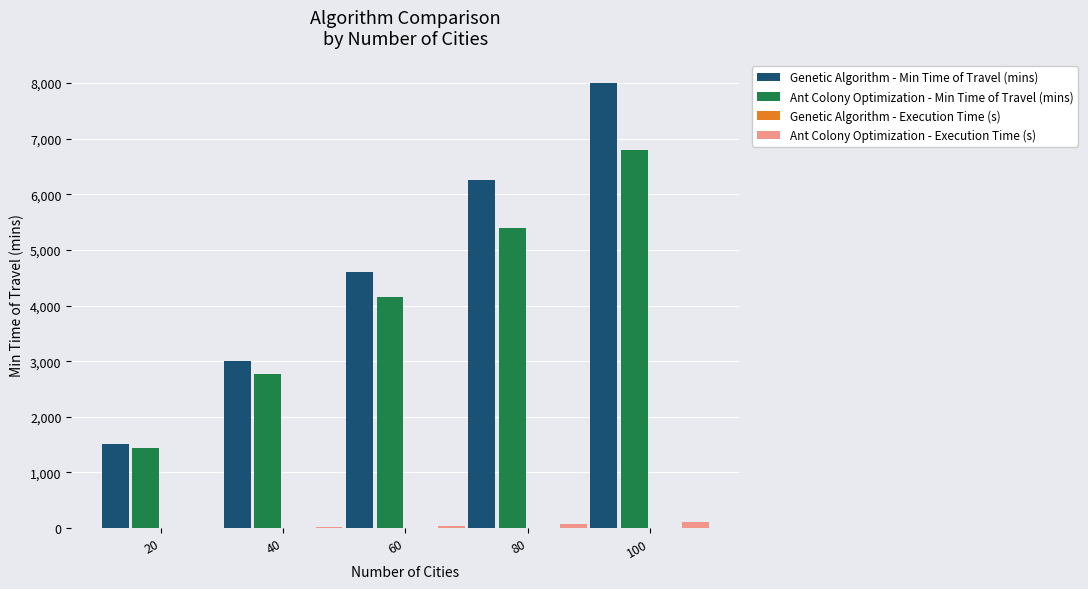

Between 20 and 60, which series saw the biggest shift?

Genetic Algorithm - Min Time of Travel (mins)